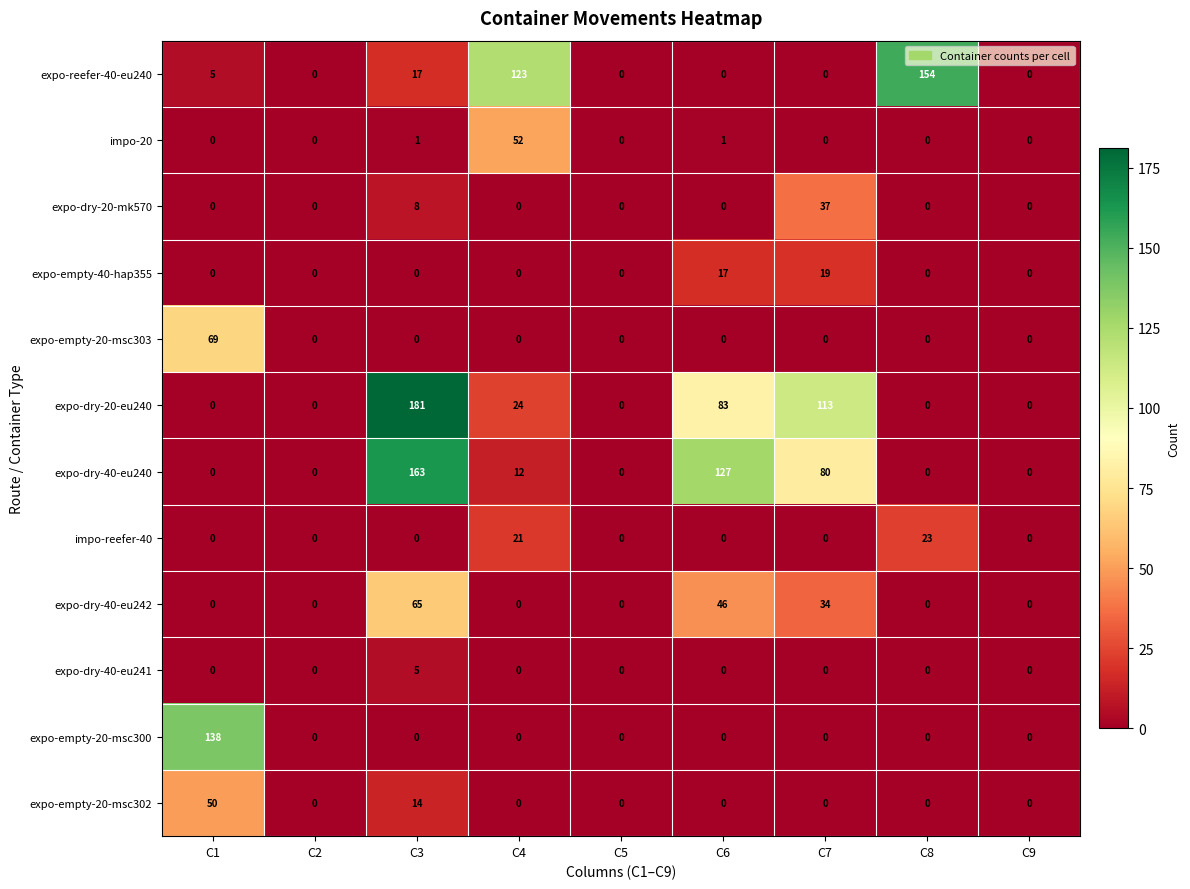

What is the difference between the maximum and second lowest values in the expo-dry-40-eu241 series?

5